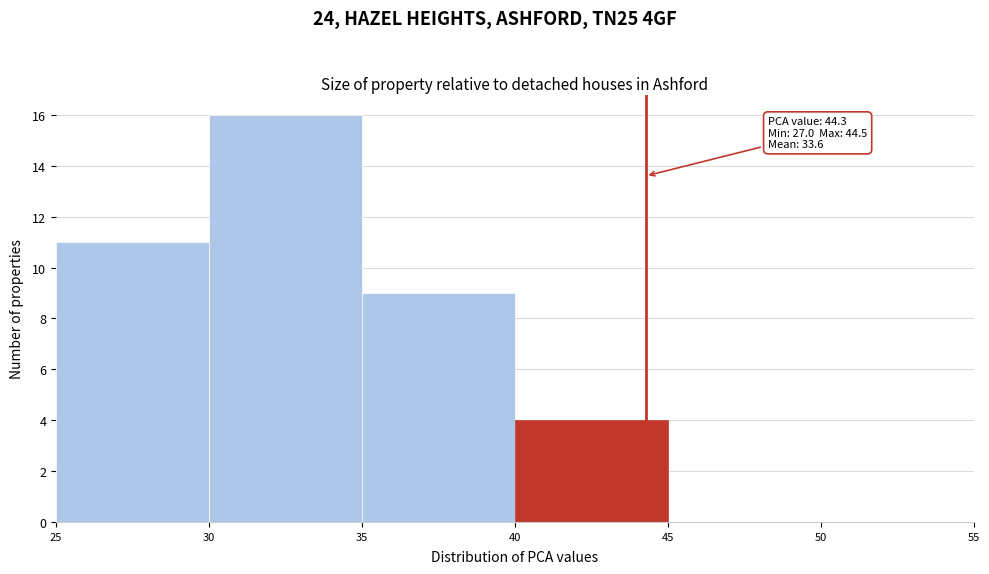

Over which range of the x-axis is the bar tallest?

30 to 35